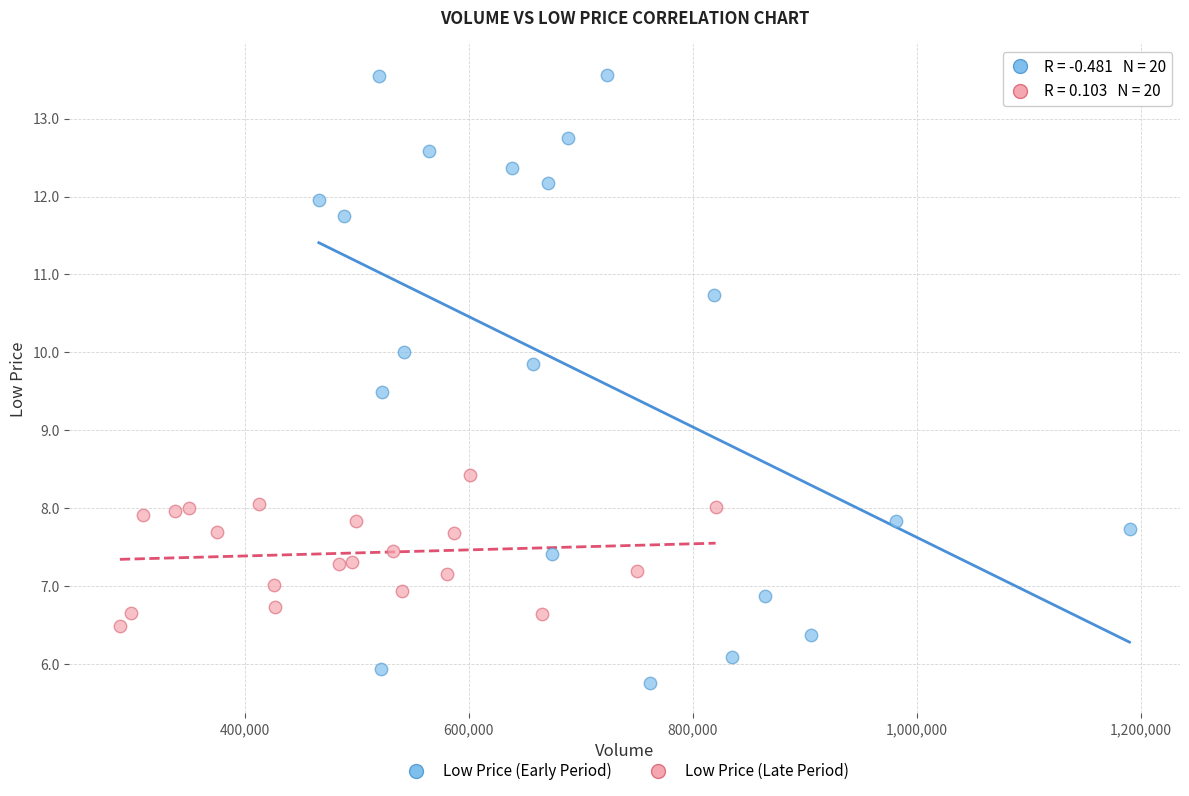

What are all the series names shown in the legend?

Low Price (Early Period), Low Price (Late Period)